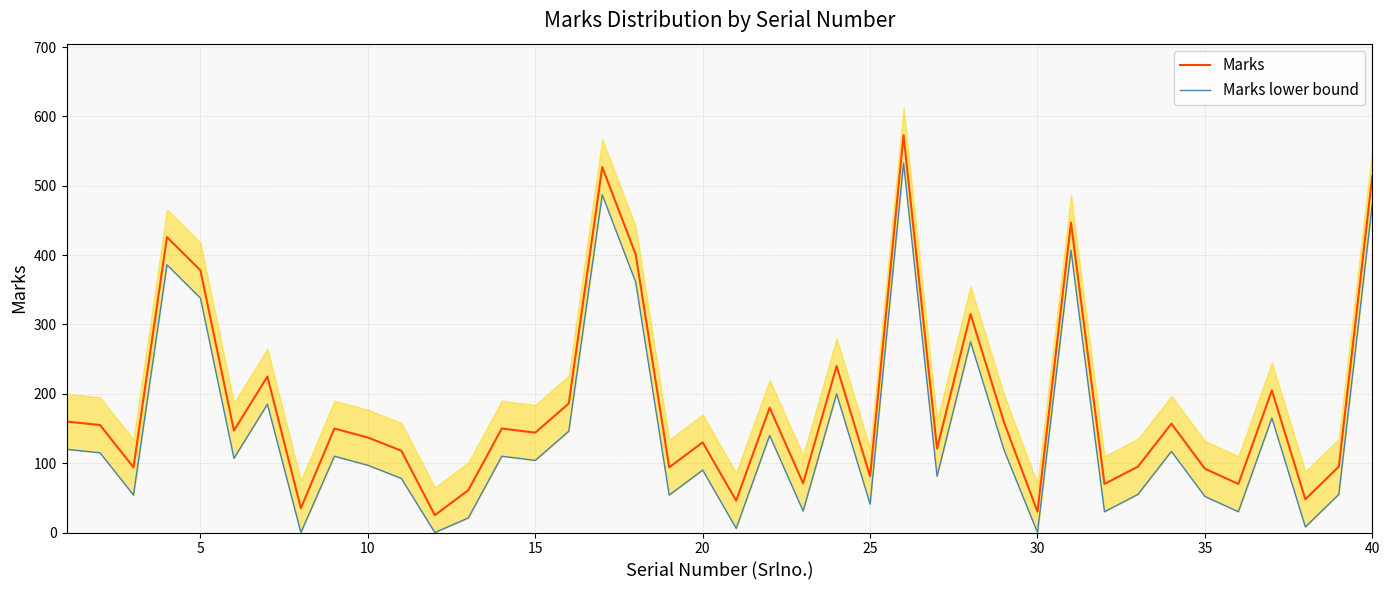

The Marks series shows 131 at 35. True or false?

False